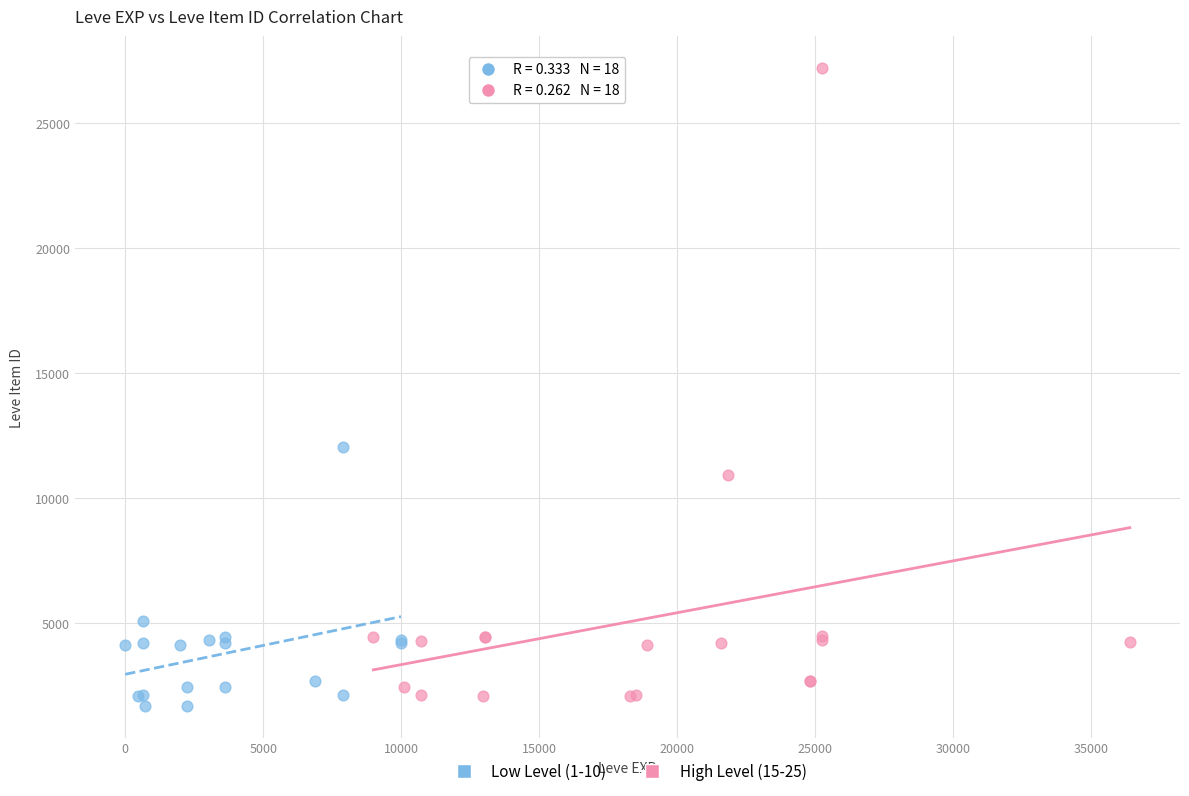

Which series reaches the maximum Y coordinate?

High Level (15-25)